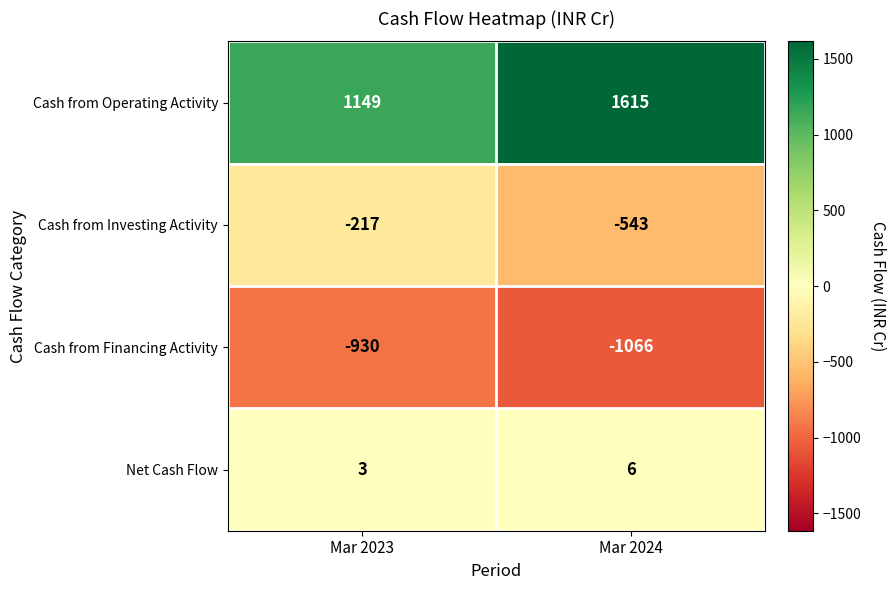

Reading left to right, transcribe all the data shown in this chart.

Cash from Operating Activity: 1149	1615
Cash from Investing Activity: -217	-543
Cash from Financing Activity: -930	-1066
Net Cash Flow: 3	6